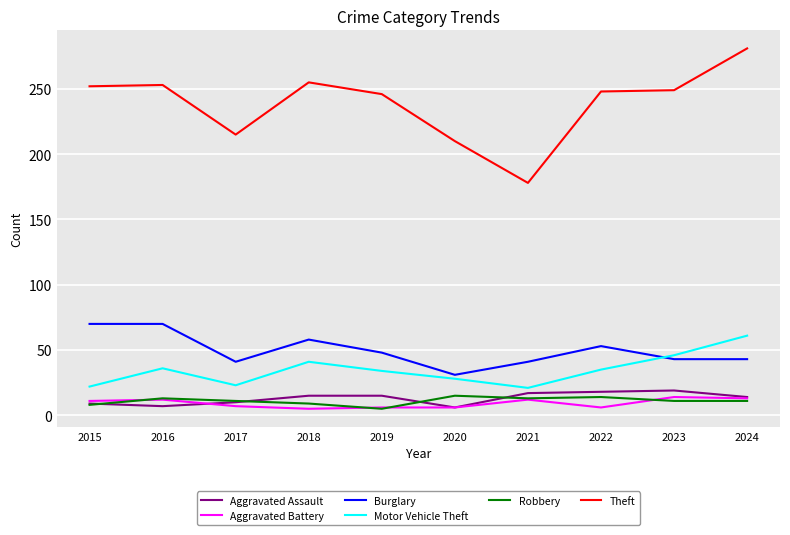

The value of Aggravated Battery at 2016 is 12. True or false?

True